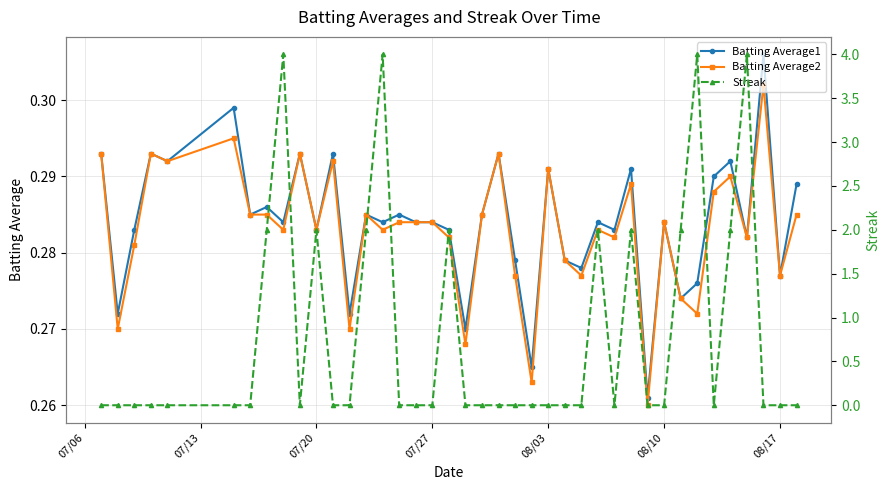

What is the maximum value for Batting Average2?

0.3